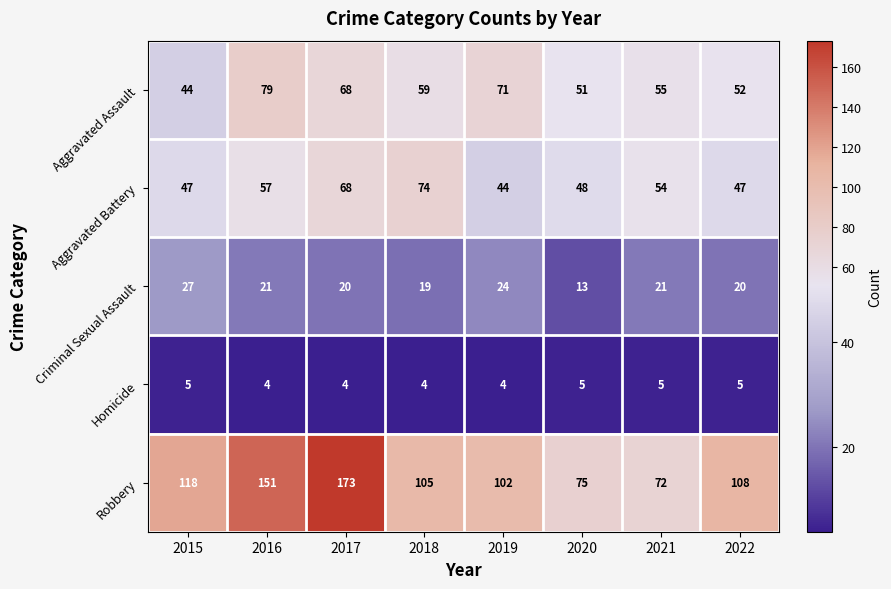

Rank the series at 2015 from lowest to highest value.

Homicide, Criminal Sexual Assault, Aggravated Assault, Aggravated Battery, Robbery